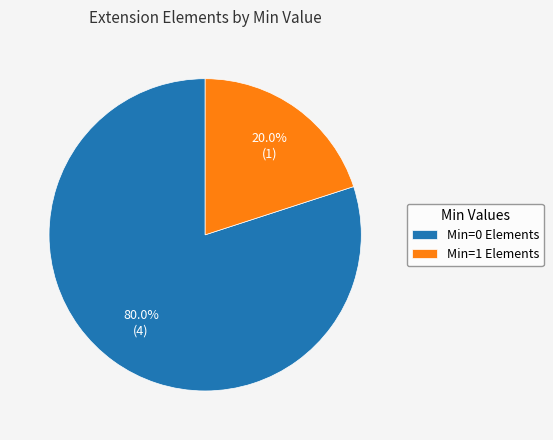

Which category has the smallest portion of the pie?

Min=1 Elements